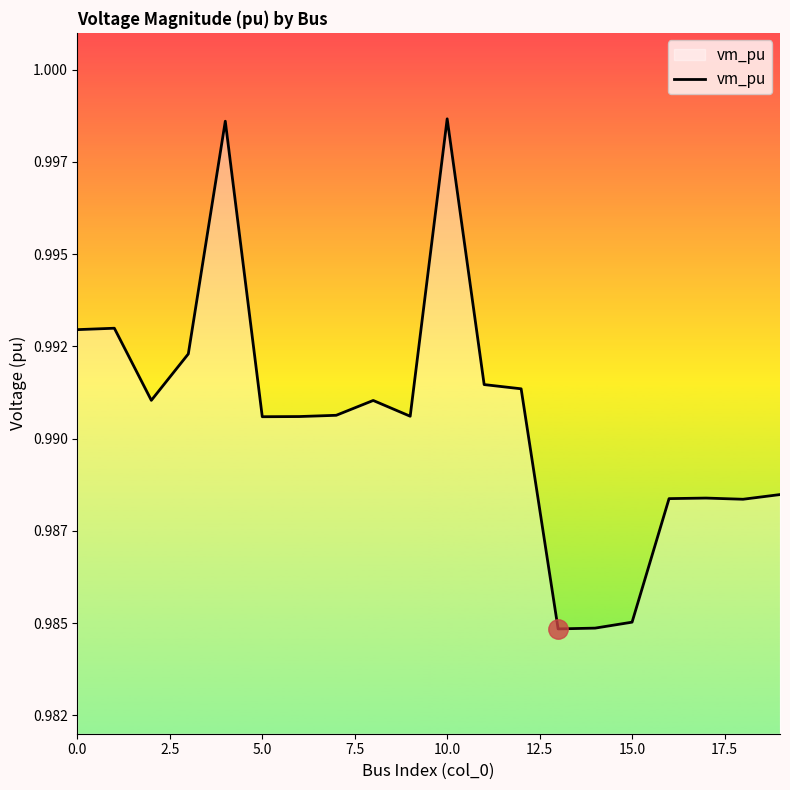

Does the chart have visible grid lines?

No